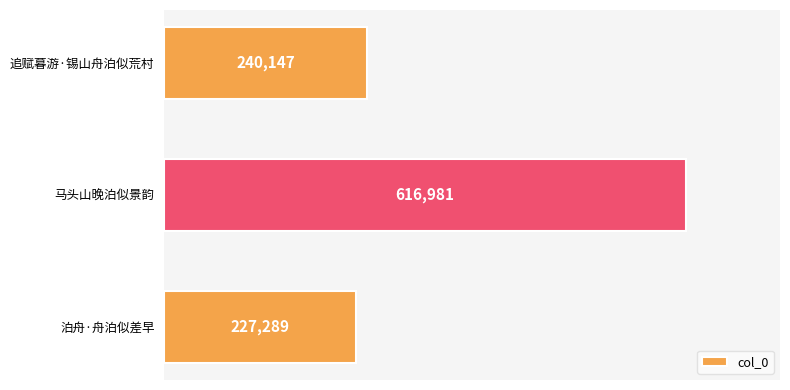

What is the minimum value shown in the chart?

227289